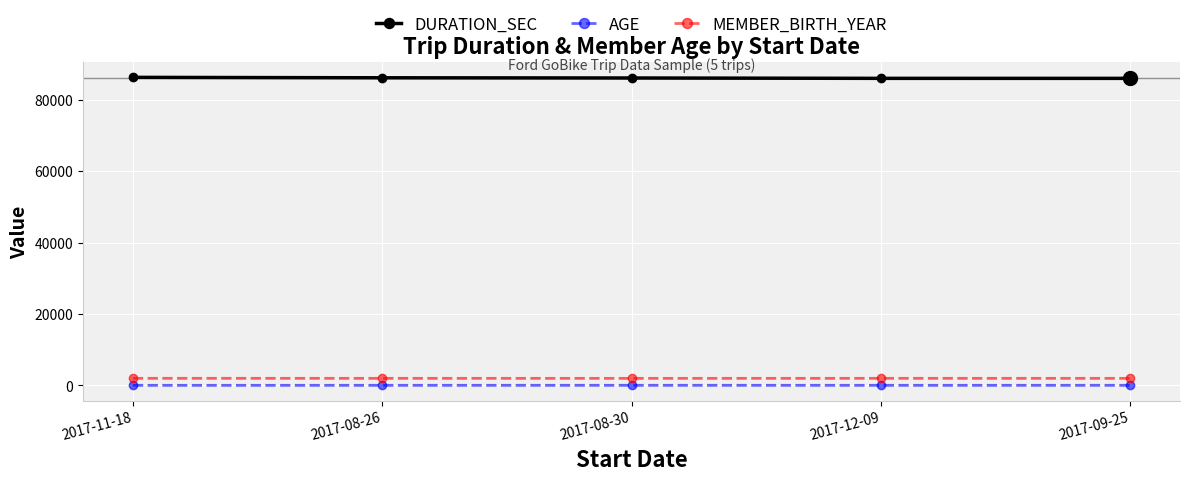

True or false: AGE has more than 2 points higher than both neighbors.

False